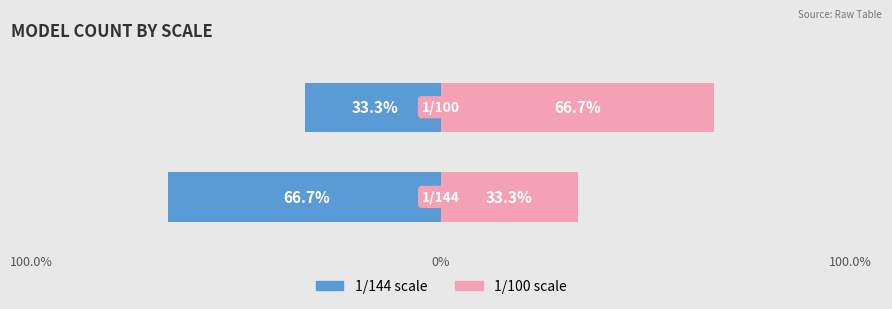

What is the greatest value displayed?

66.7